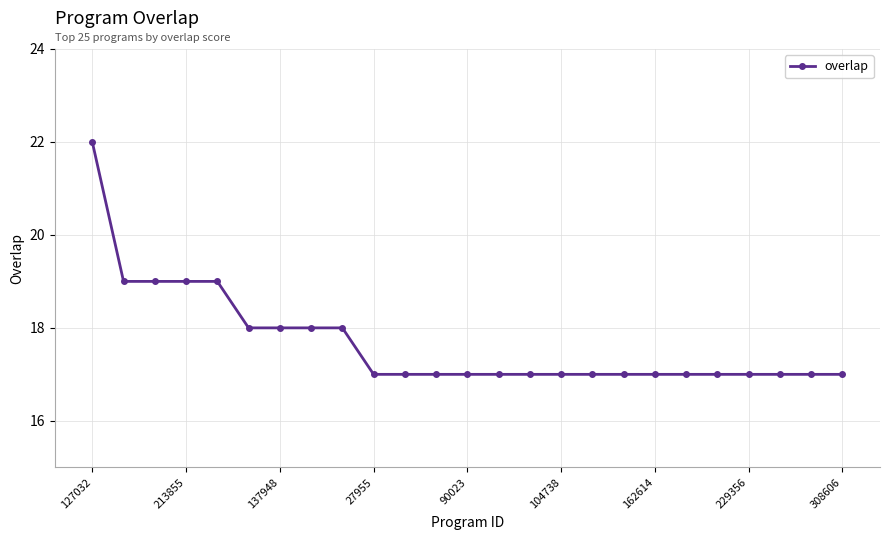

What is the difference between the maximum and minimum values?

5